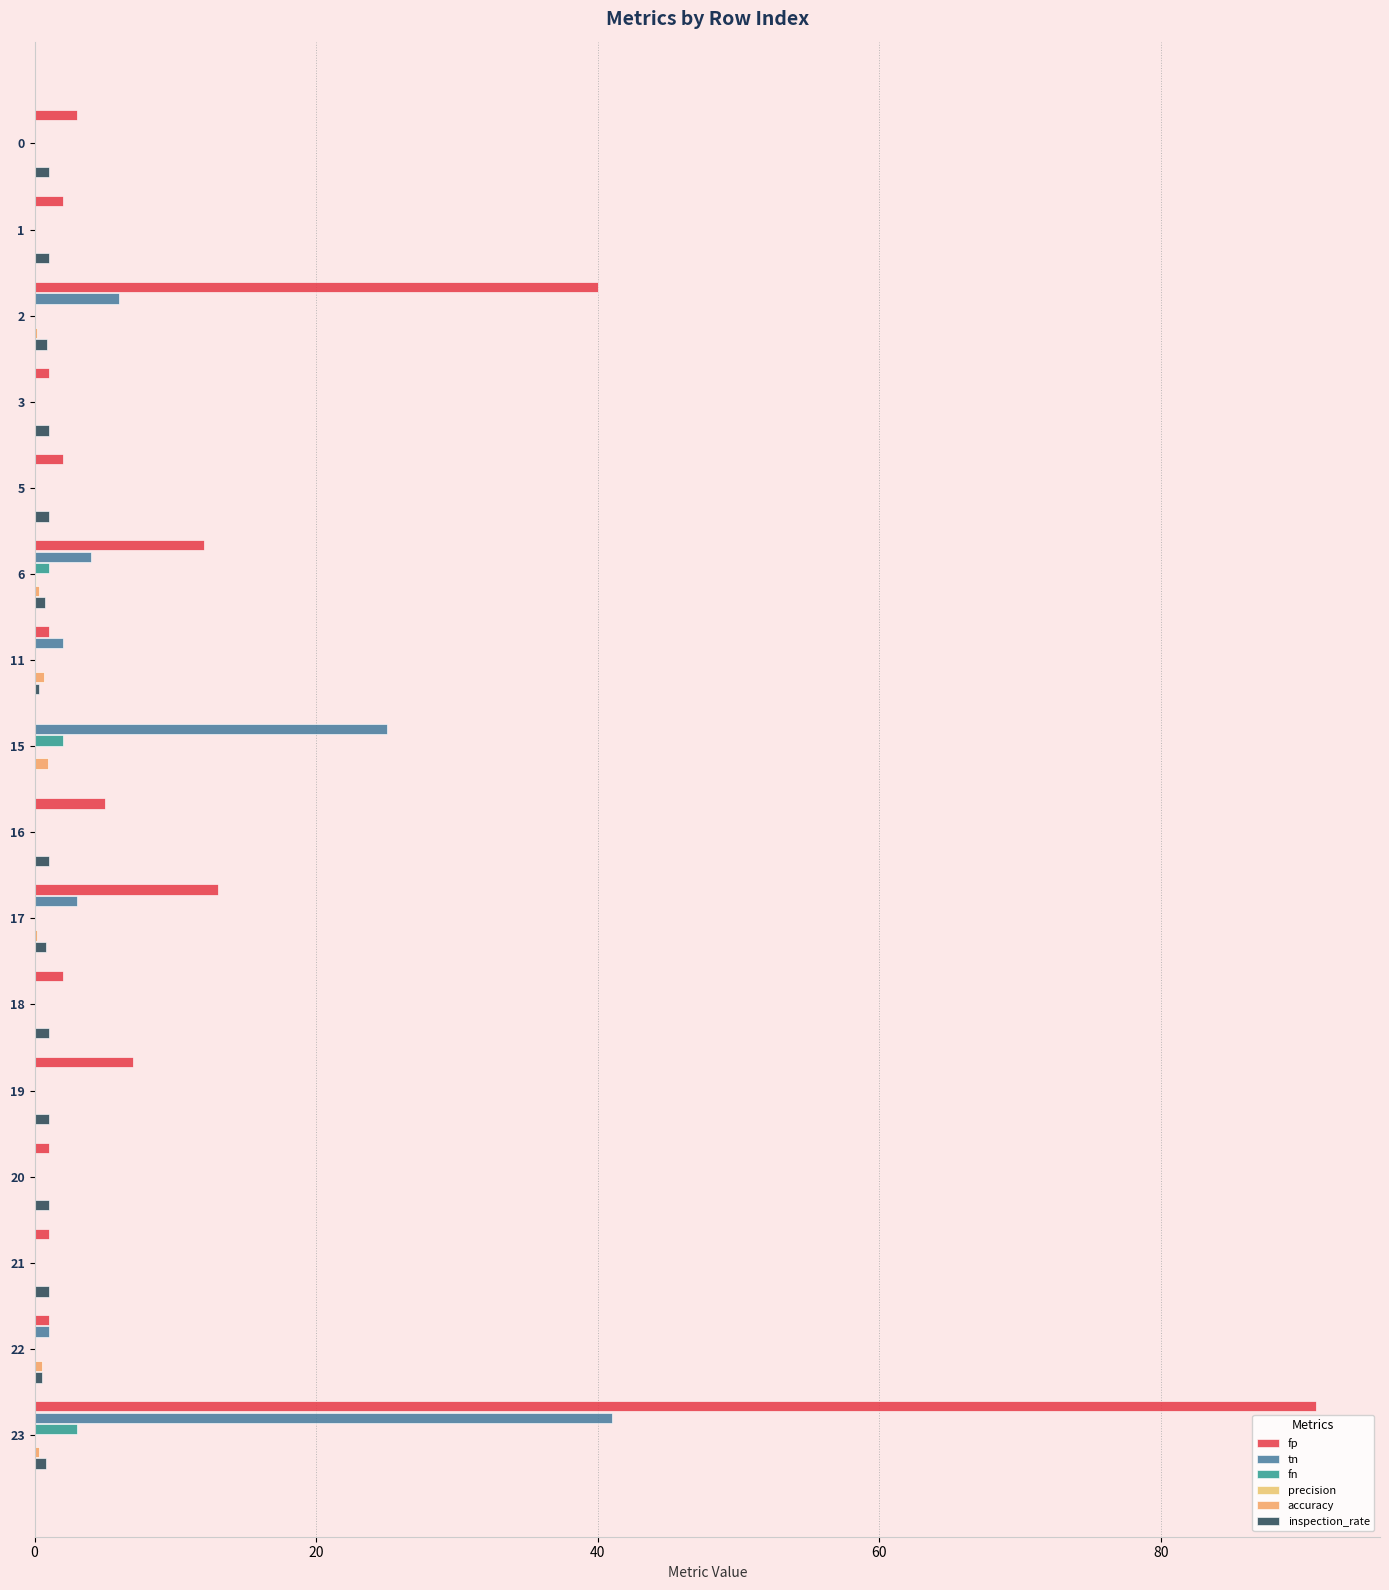

What is the sum of all fn values?

6.0